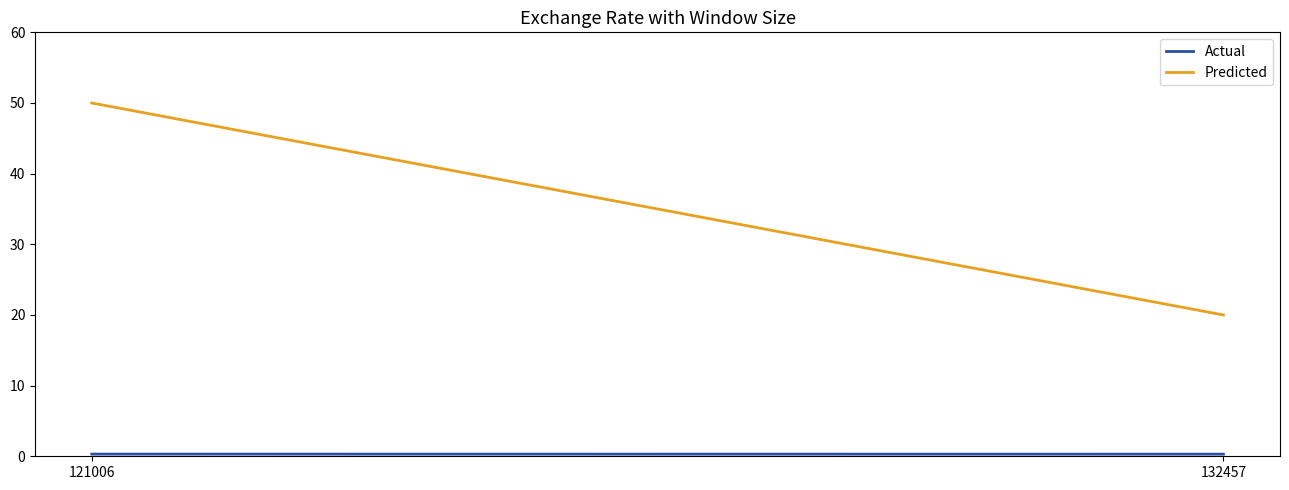

List the series in order of their peak value, highest first.

Predicted, Actual